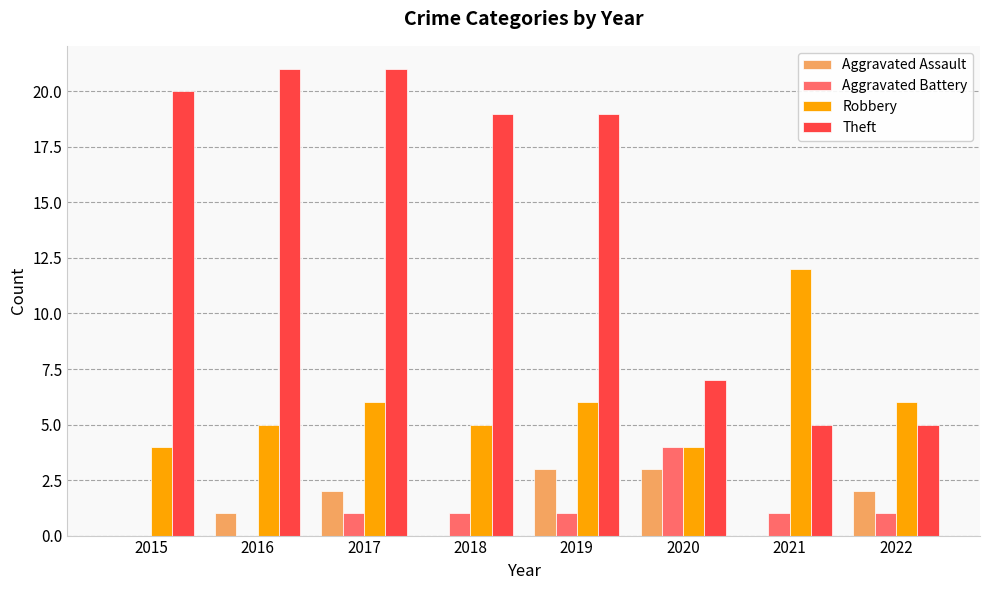

Which series changed the most between 2019 and 2021?

Theft